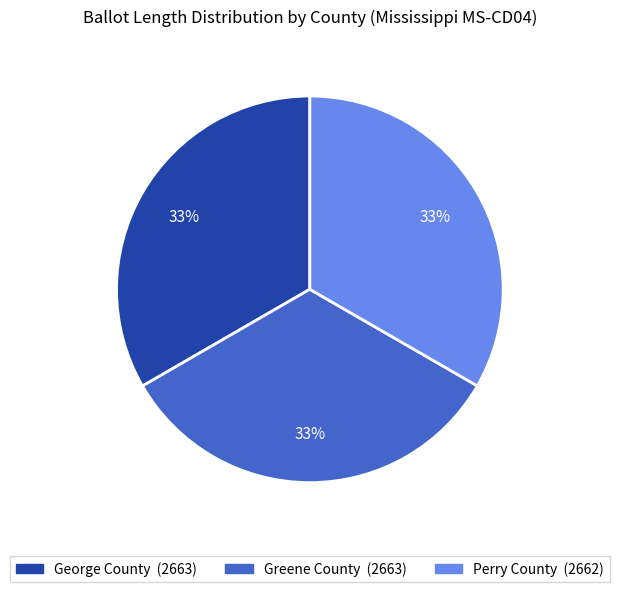

To the nearest percent, what is the average slice percentage?

33%